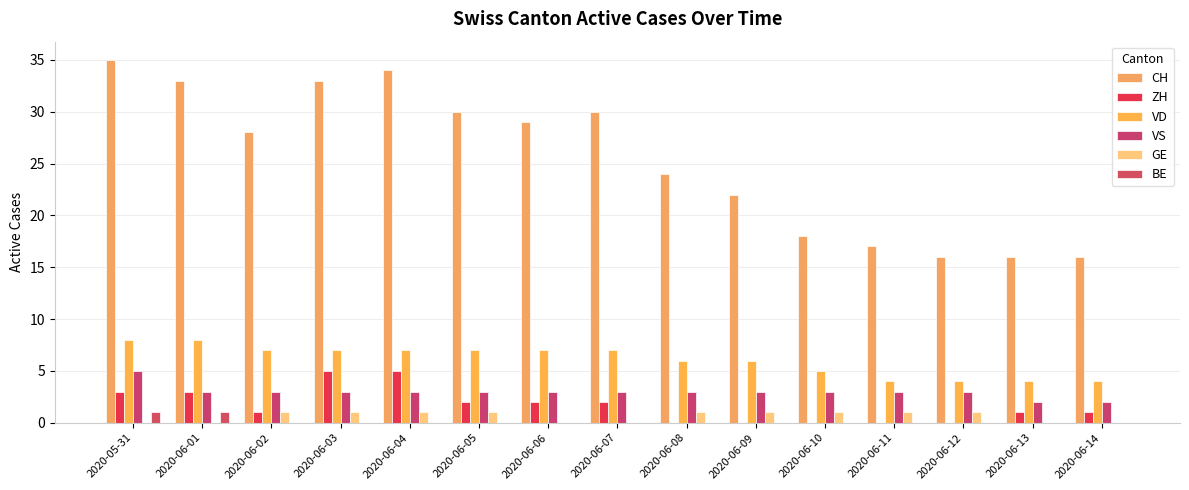

How many series are shown in this chart?

6